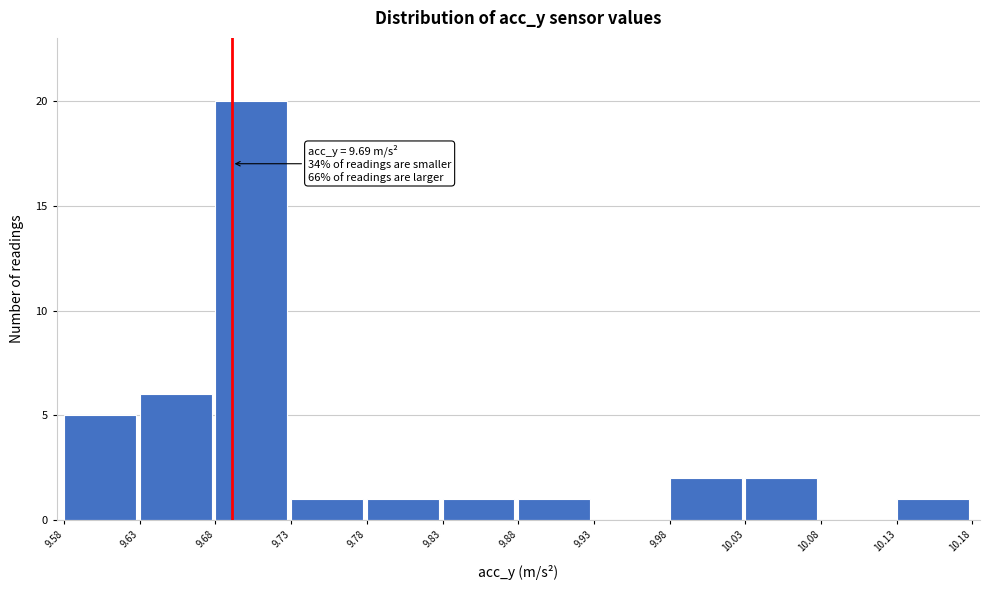

Over which range of the x-axis is the bar tallest?

9.68 to 9.73